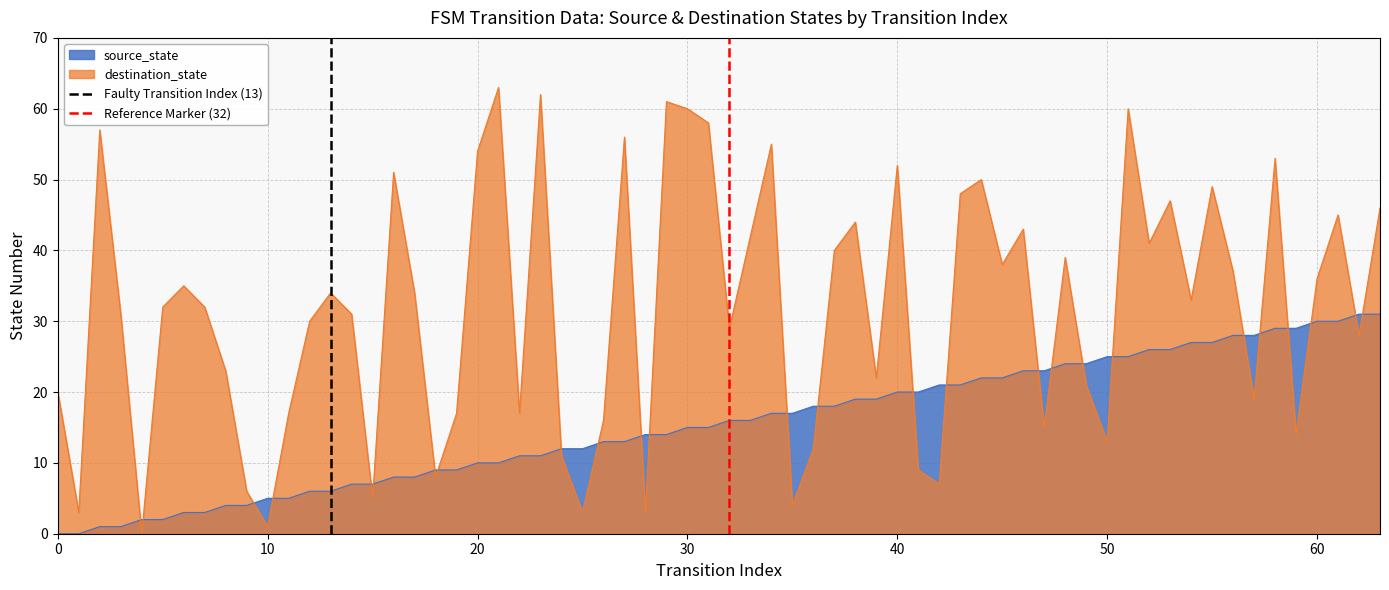

Which series ends up on top after the final intersection of destination_state and source_state?

destination_state